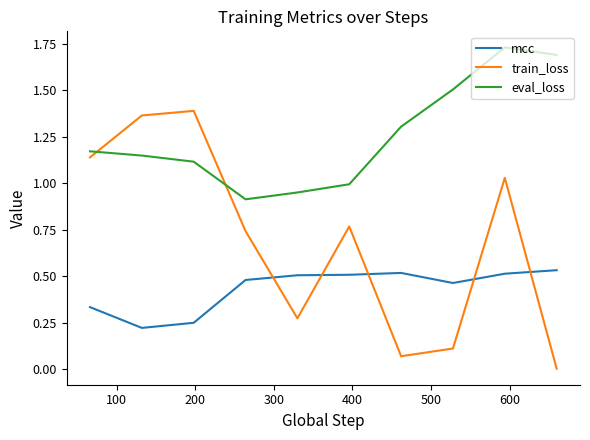

Which series has the largest range (max minus min)?

train_loss